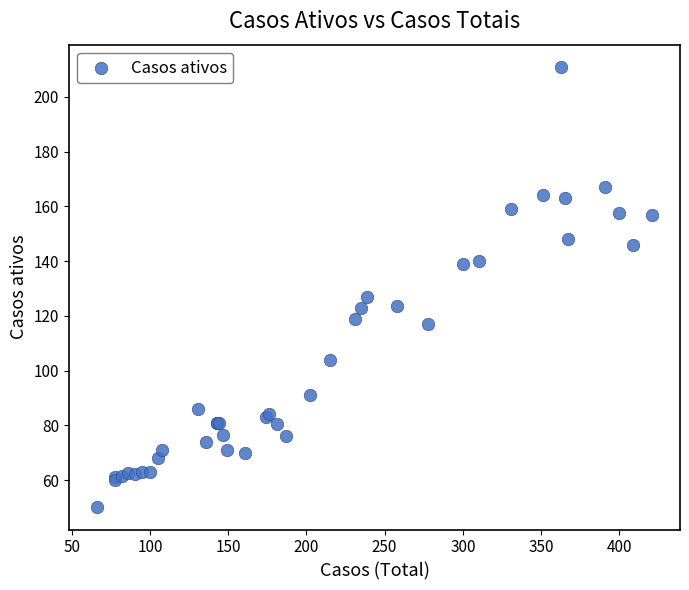

What Y value in the scatter plot is closest to 130?

127.0